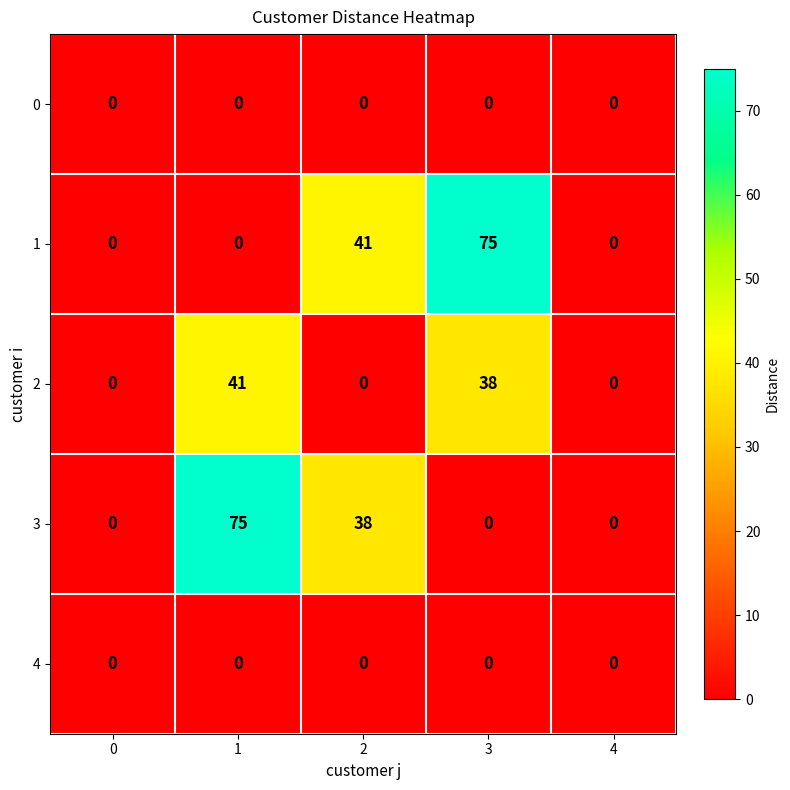

The 4 series shows 0 at 1. True or false?

True